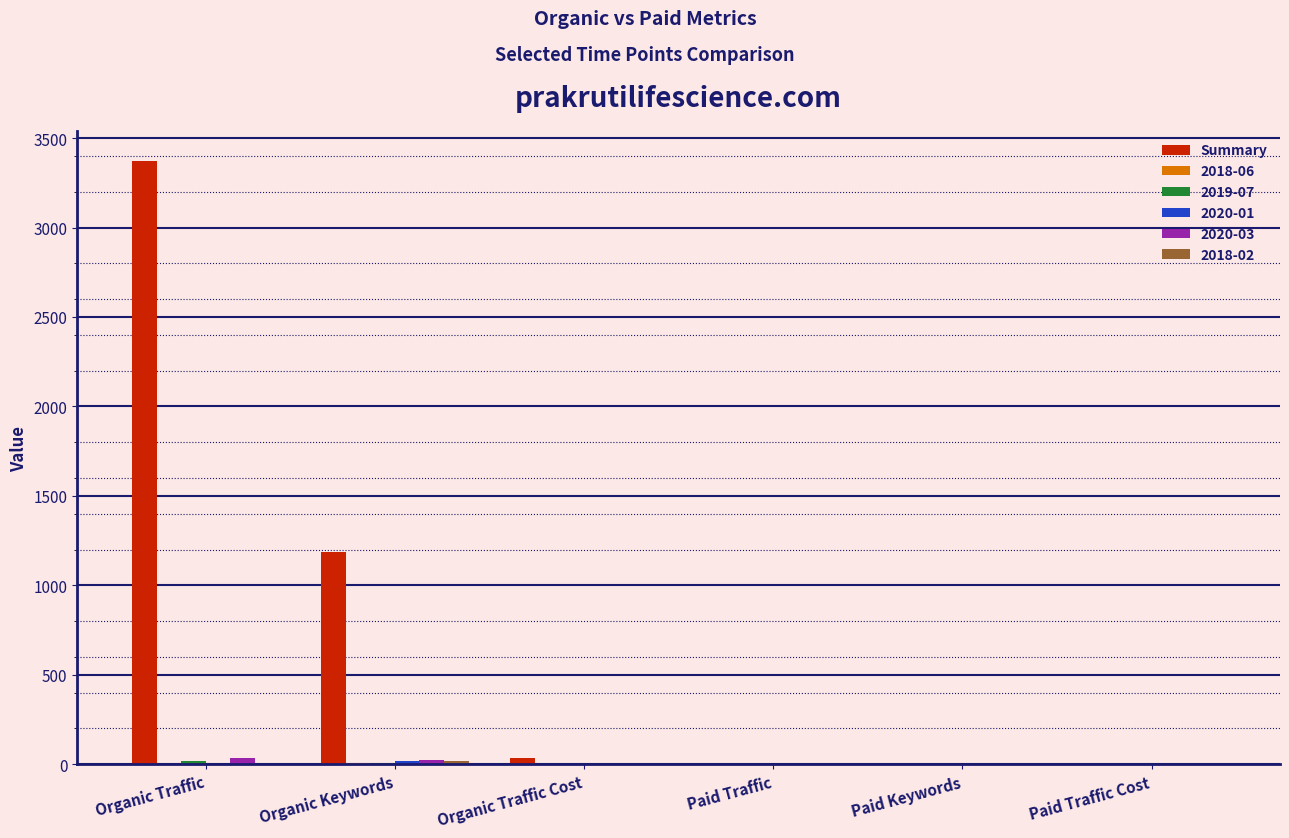

Which series has the largest total across all categories?

Summary